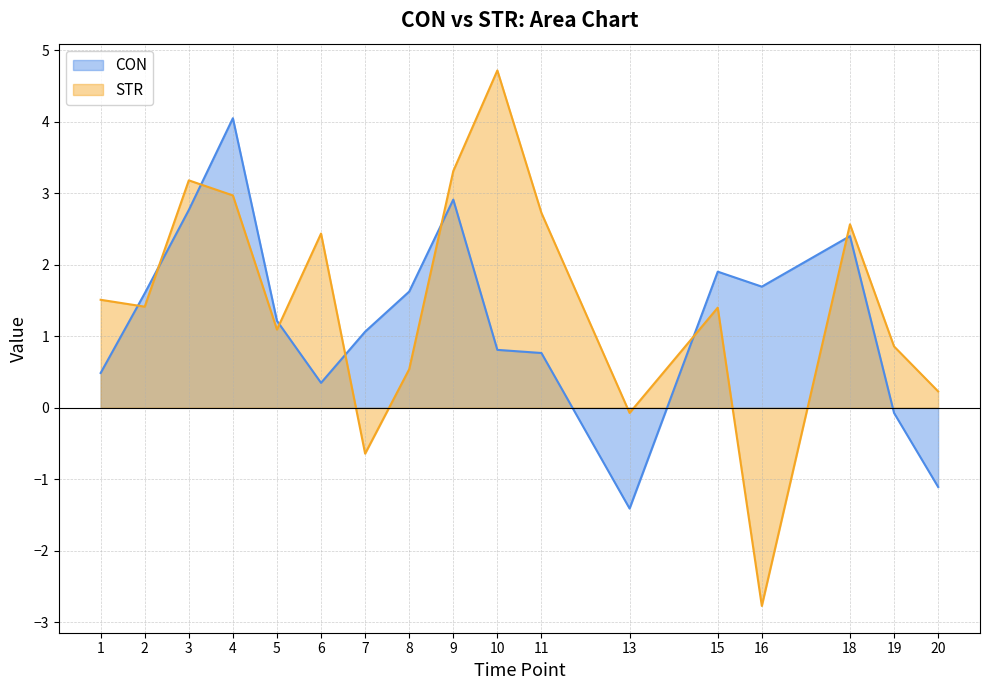

What is the total value across all series at 5?

2.3